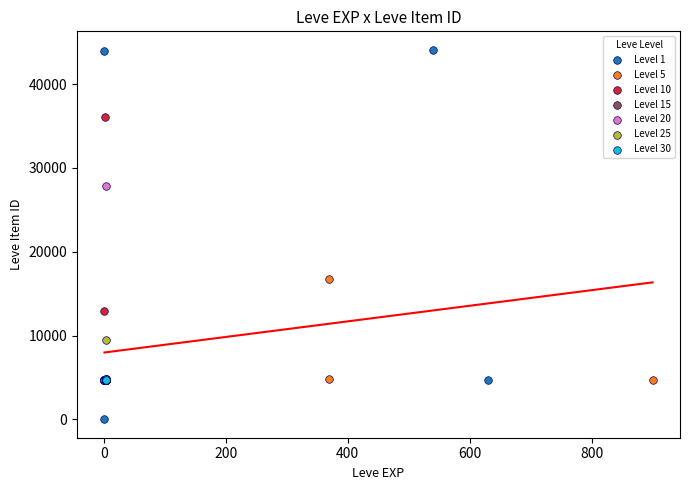

What are all the series names shown in the legend?

Level 1, Level 5, Level 10, Level 15, Level 20, Level 25, Level 30